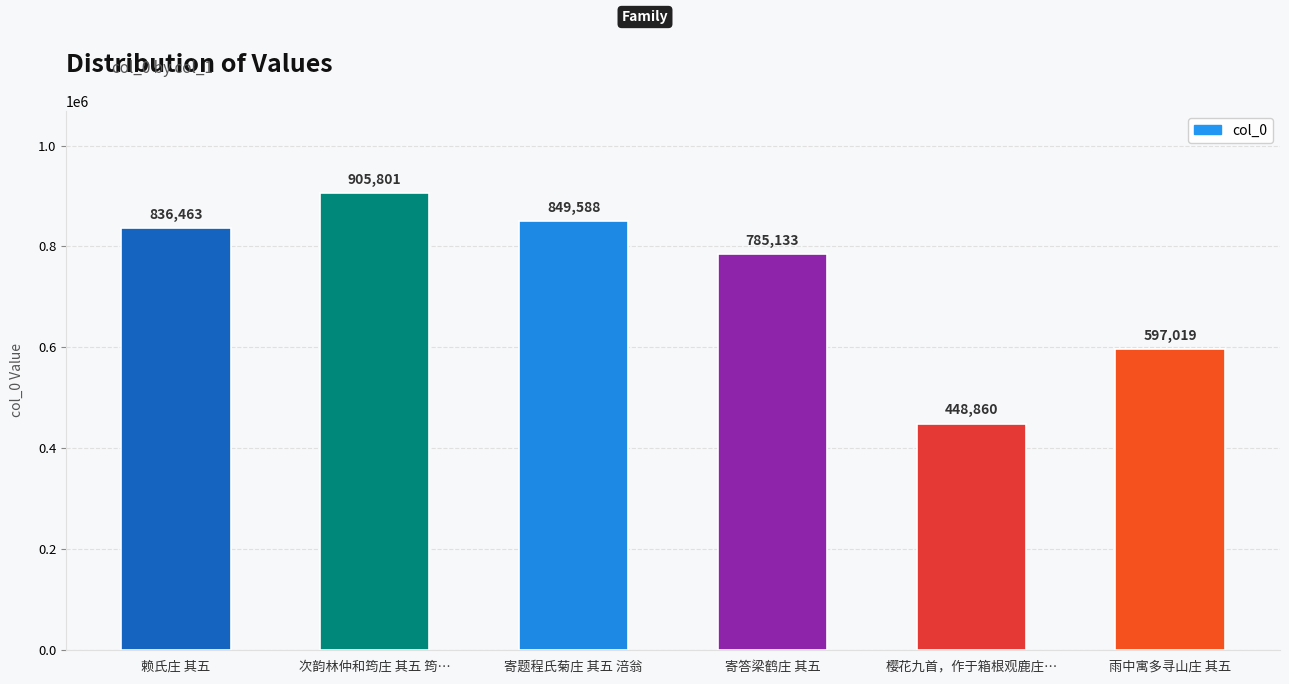

What is the change in value from 赖氏庄 其五 to 寄题程氏菊庄 其五 涪翁?

+13125